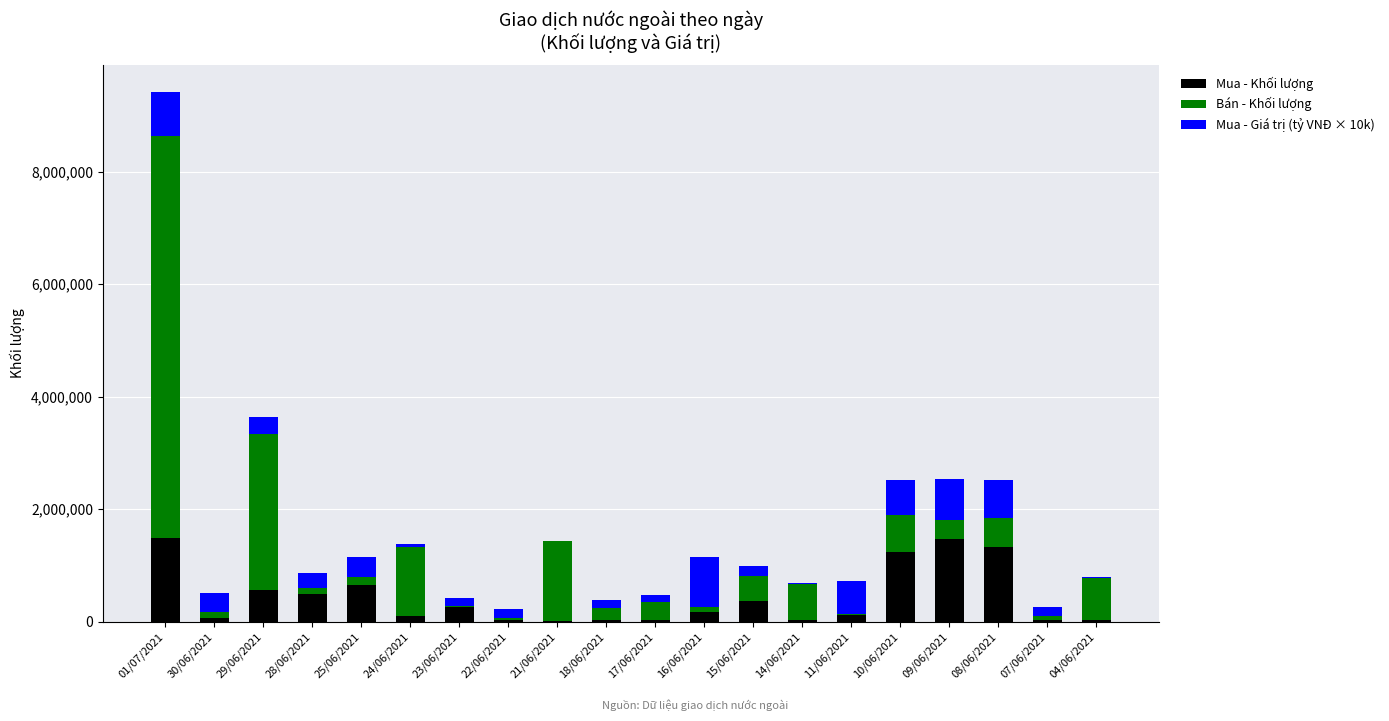

What is the total value across all series at 17/06/2021?

468880